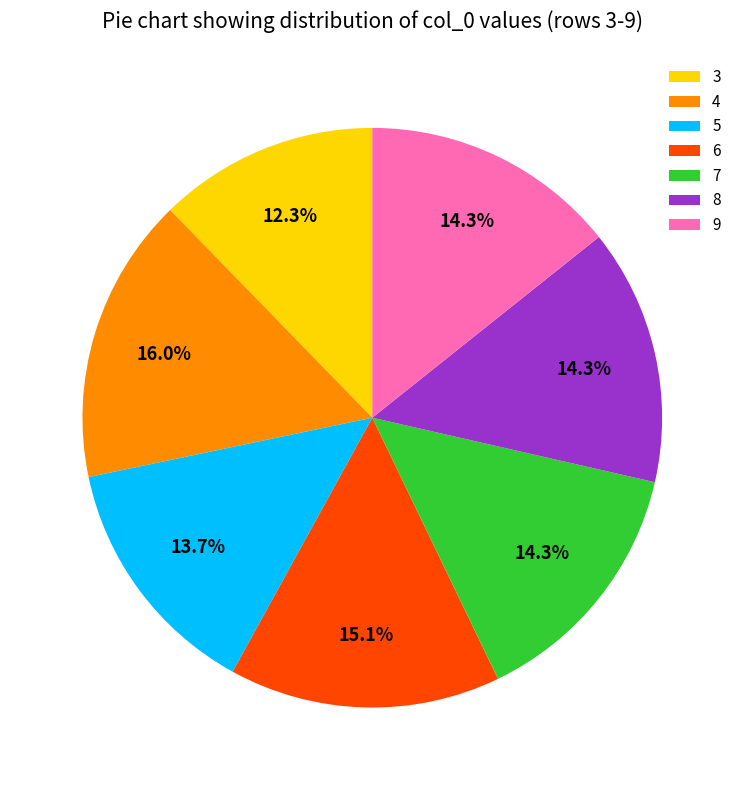

How many segments does this pie chart have?

7